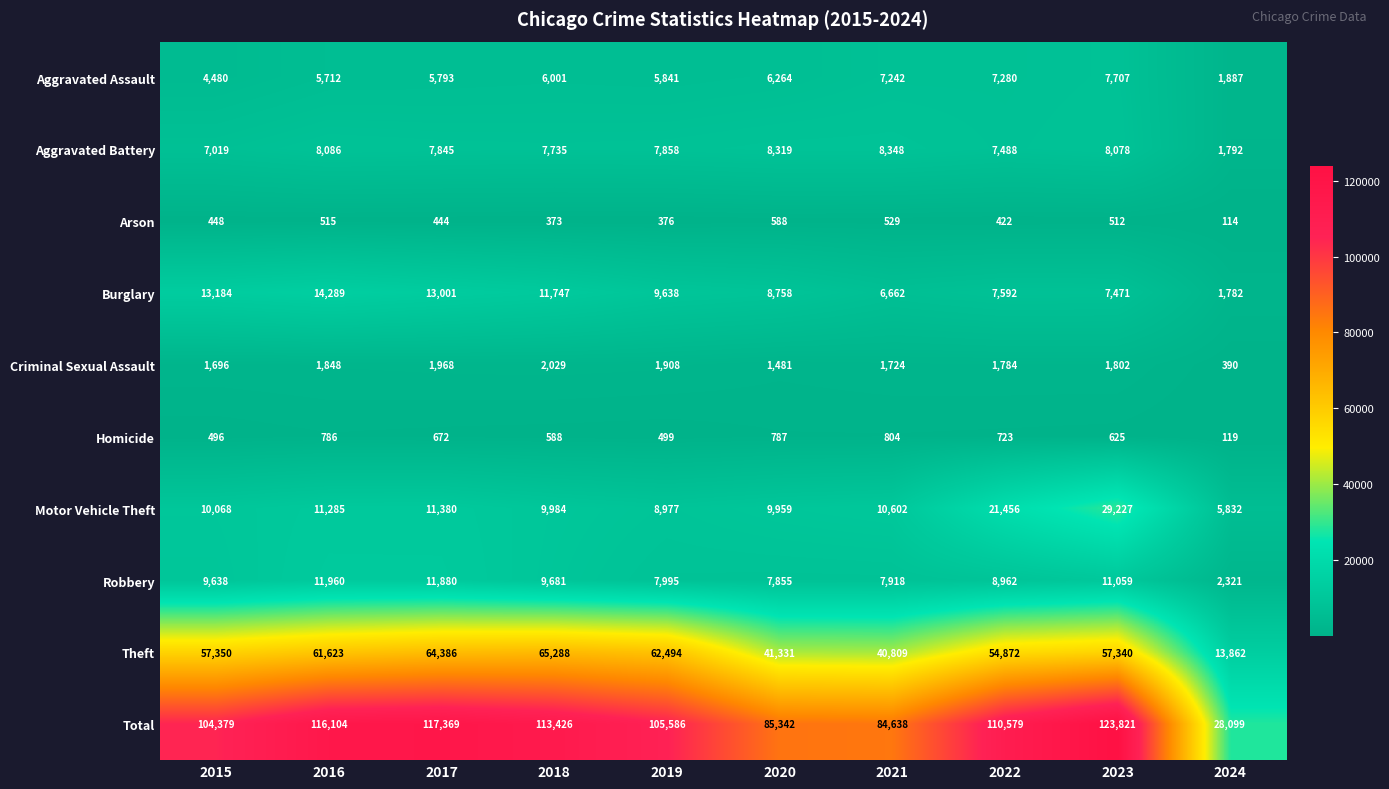

Which series changed the most between 2016 and 2023?

Motor Vehicle Theft